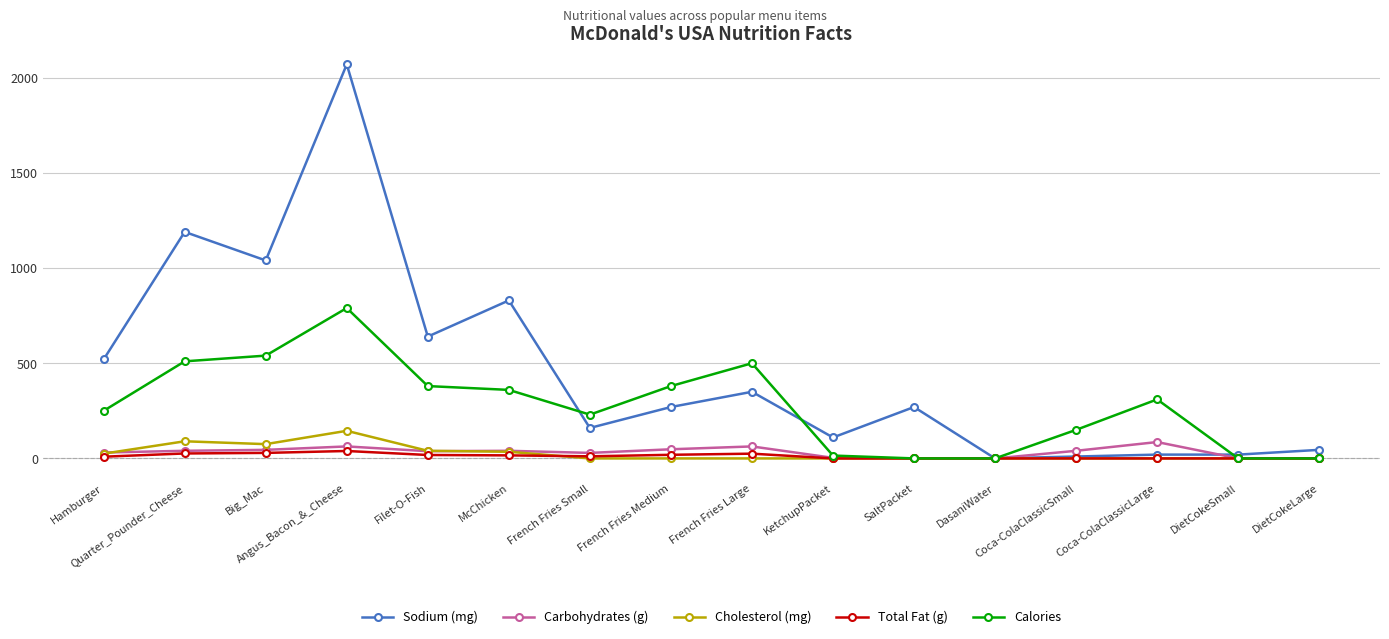

True or false: Sodium (mg) has more than 0 interior local peaks.

True